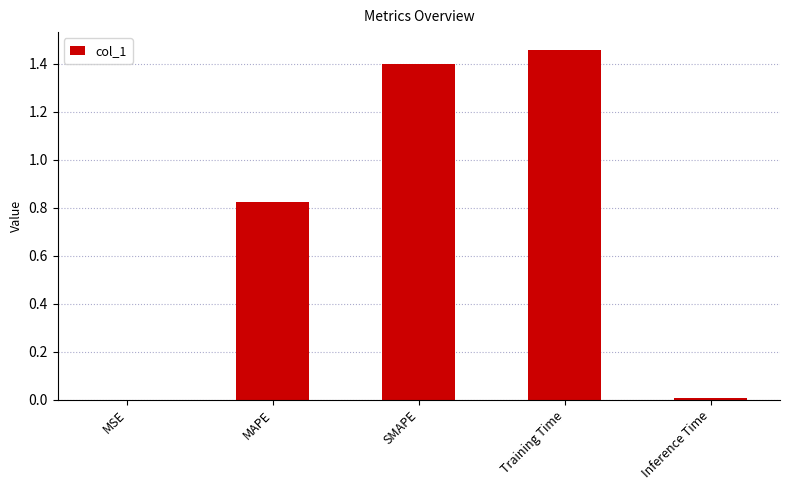

What is the sum of all values?

3.7